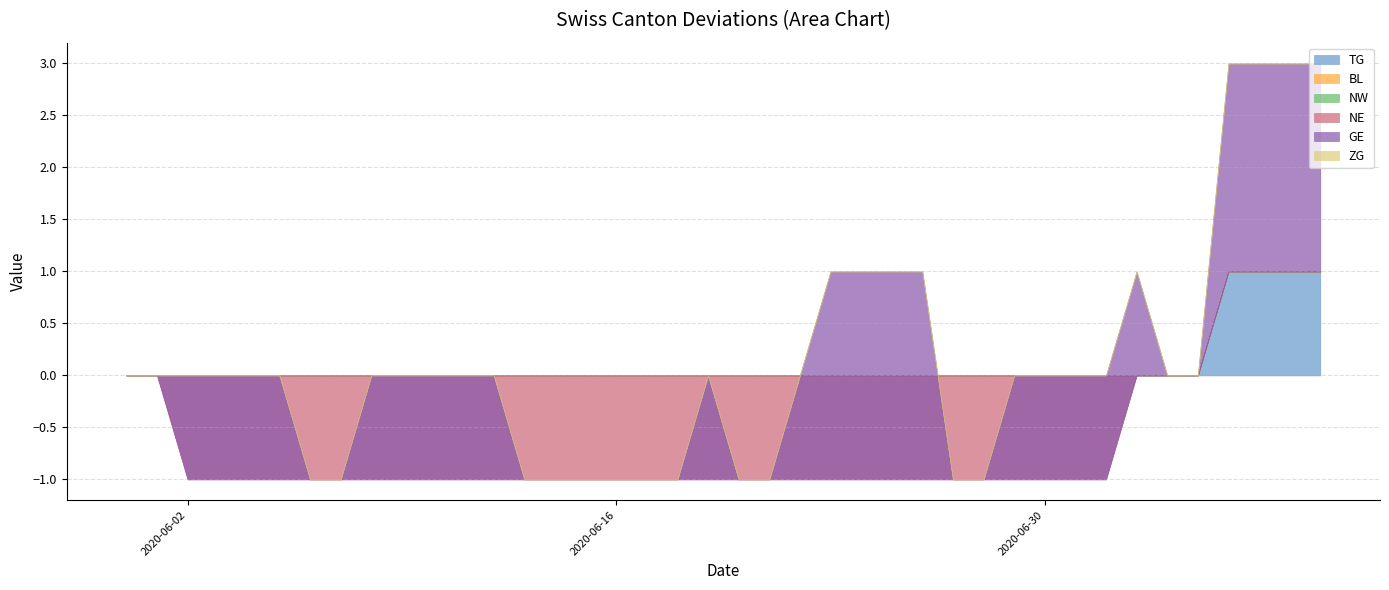

How many lines are shown in the chart?

6